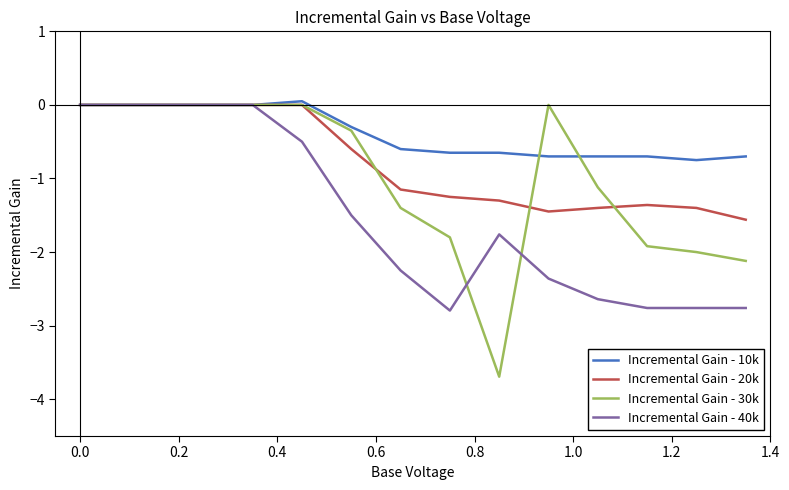

Which series has the largest total across all categories?

Incremental Gain - 10k